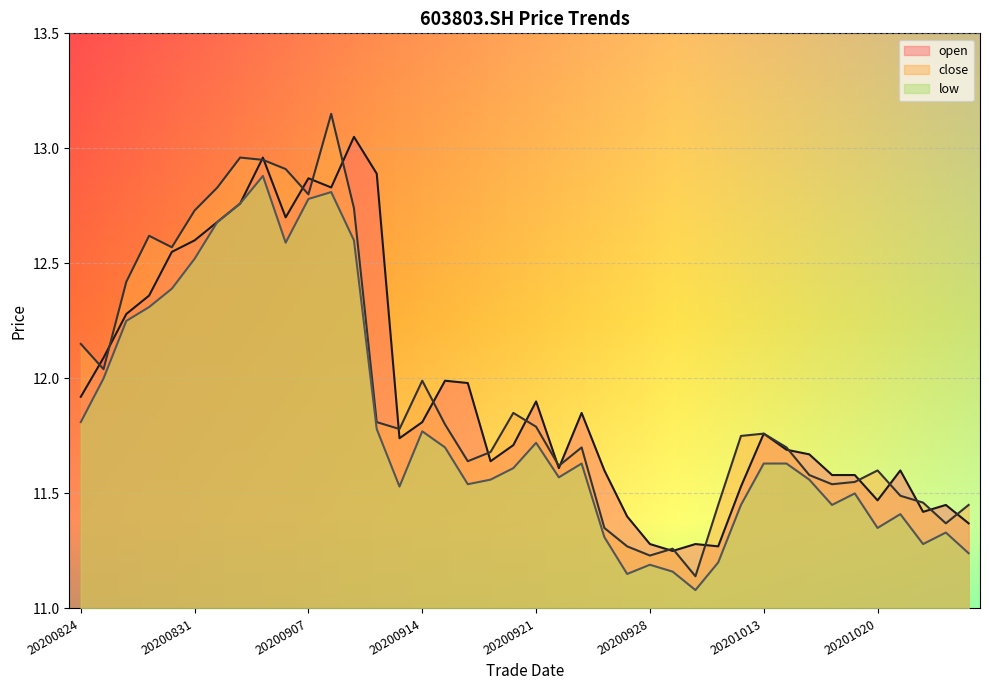

At how many categories does at least one series exceed 12?

14